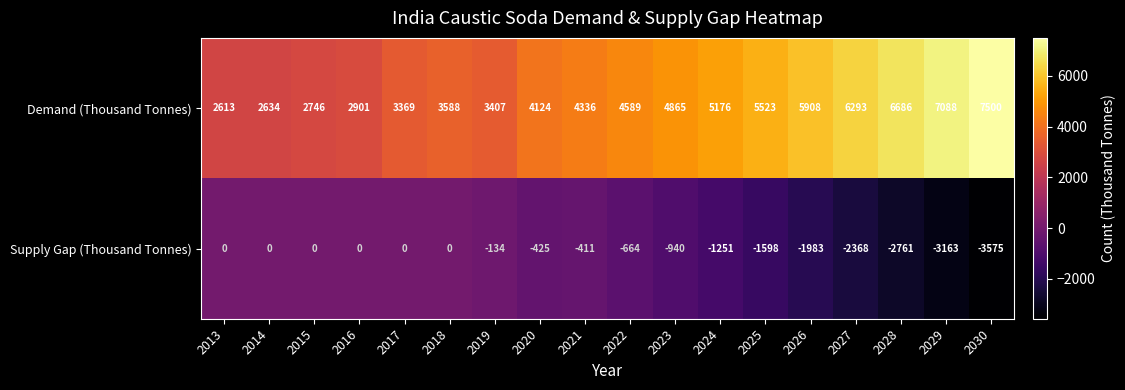

Which label corresponds to the largest value in the chart?

2030